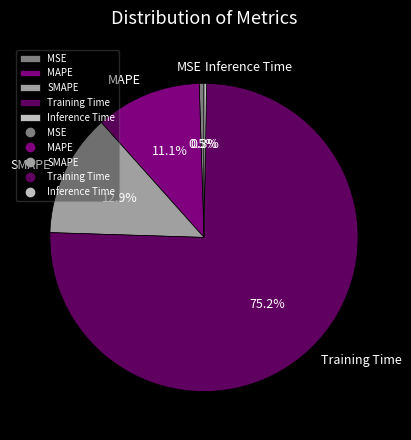

To the nearest percent, what is the average slice percentage?

20%